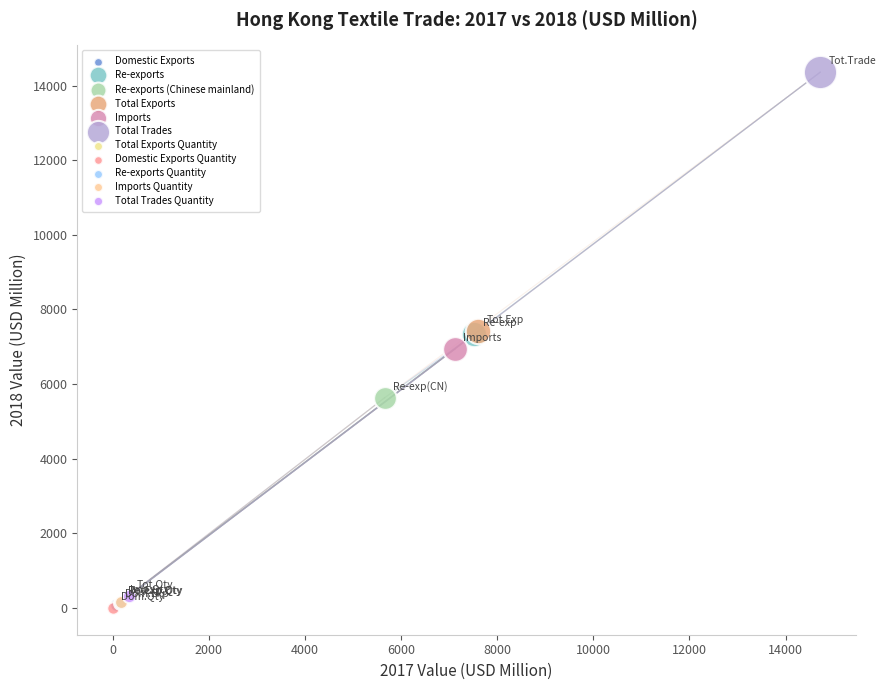

What are all the series names shown in the legend?

Domestic Exports, Re-exports, Re-exports (Chinese mainland), Total Exports, Imports, Total Trades, Total Exports Quantity, Domestic Exports Quantity, Re-exports Quantity, Imports Quantity, Total Trades Quantity